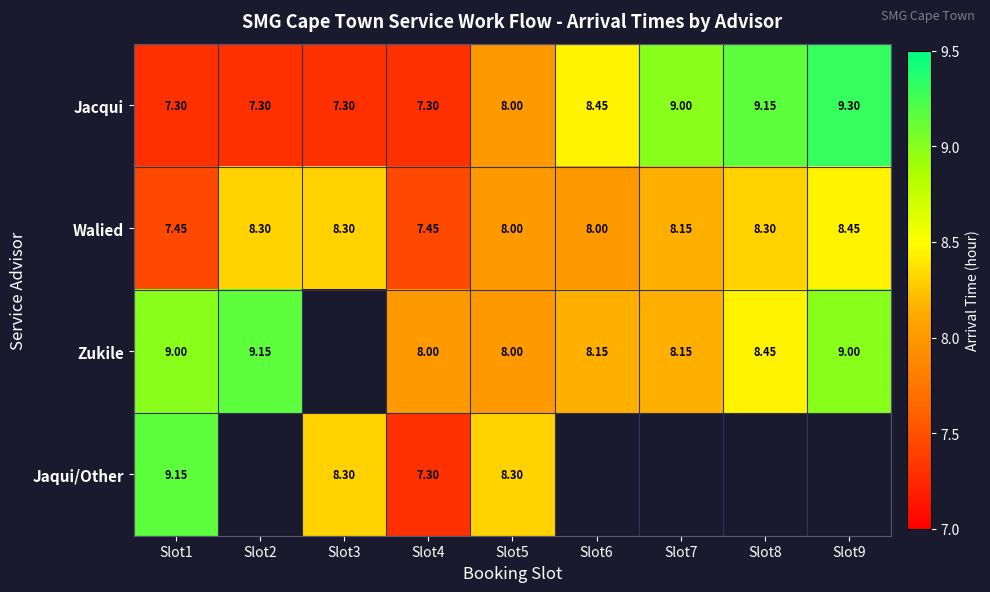

What is the spread (max minus min) of values at Slot2?

1.9